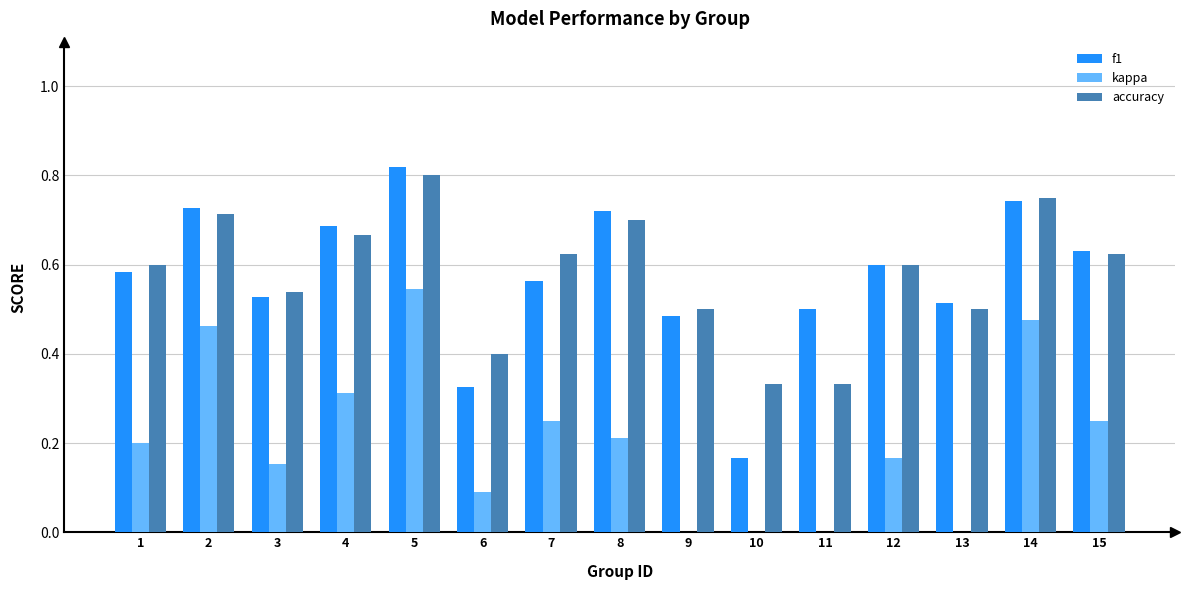

True or false: kappa has a value of 0.5 at 2.

True